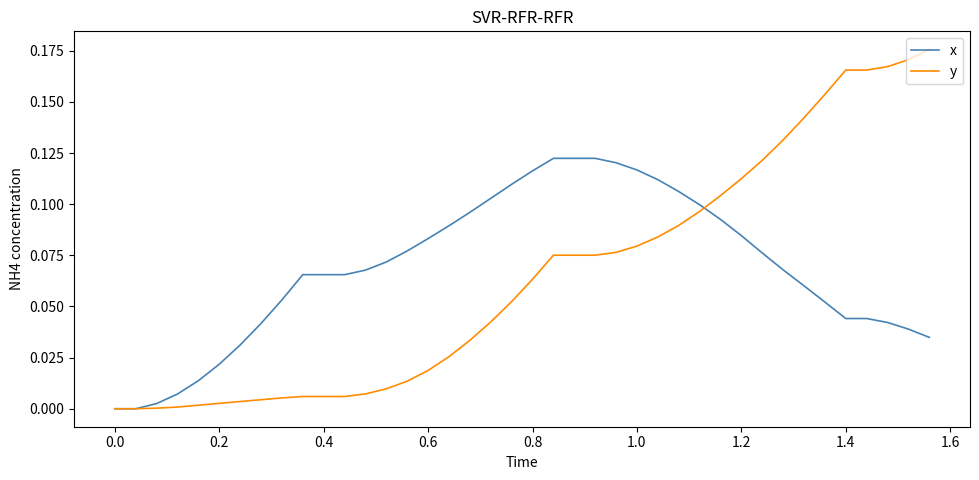

Count the number of categories in the chart.

40